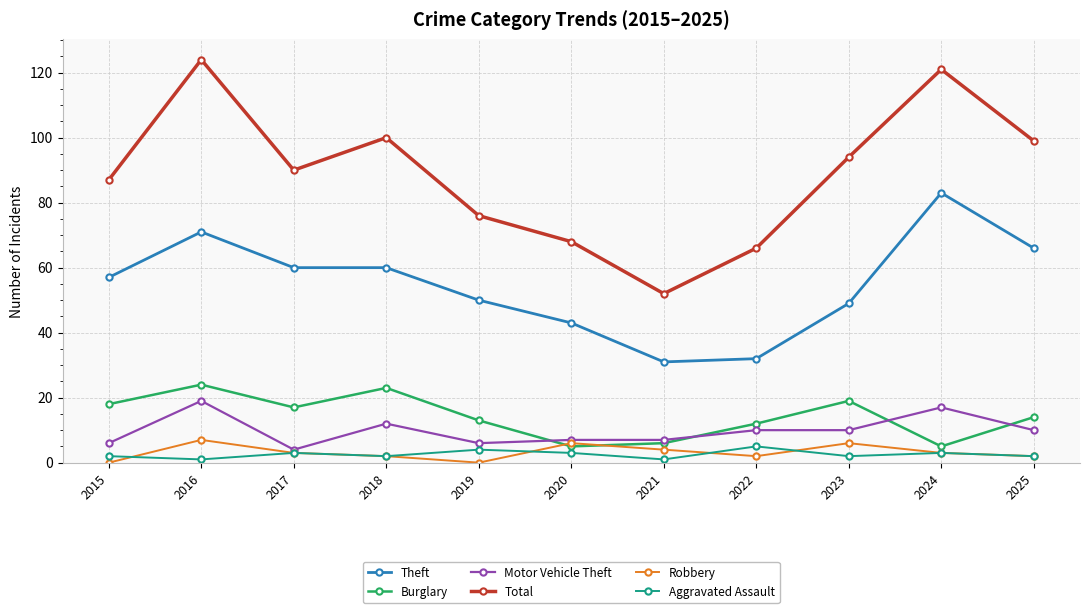

Which series changed the most between 2018 and 2021?

Total